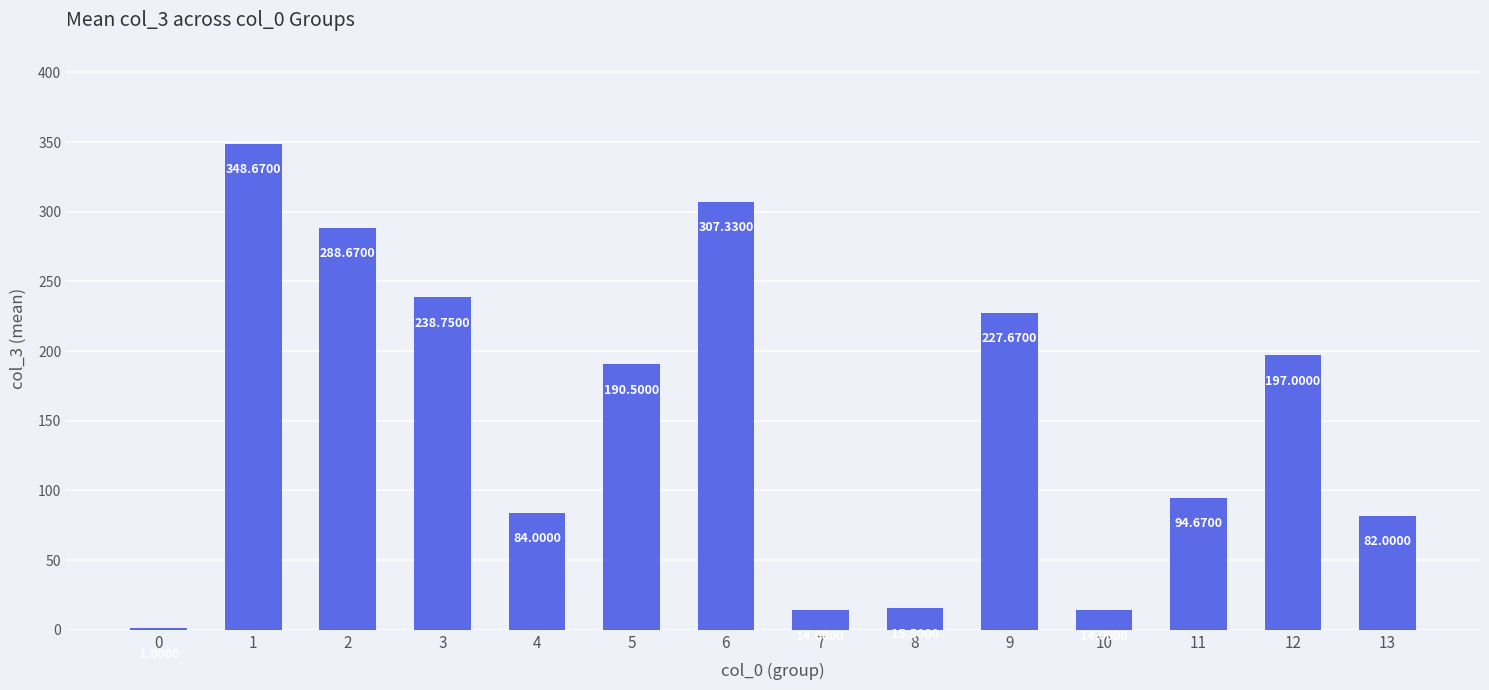

How many series are shown in this chart?

1